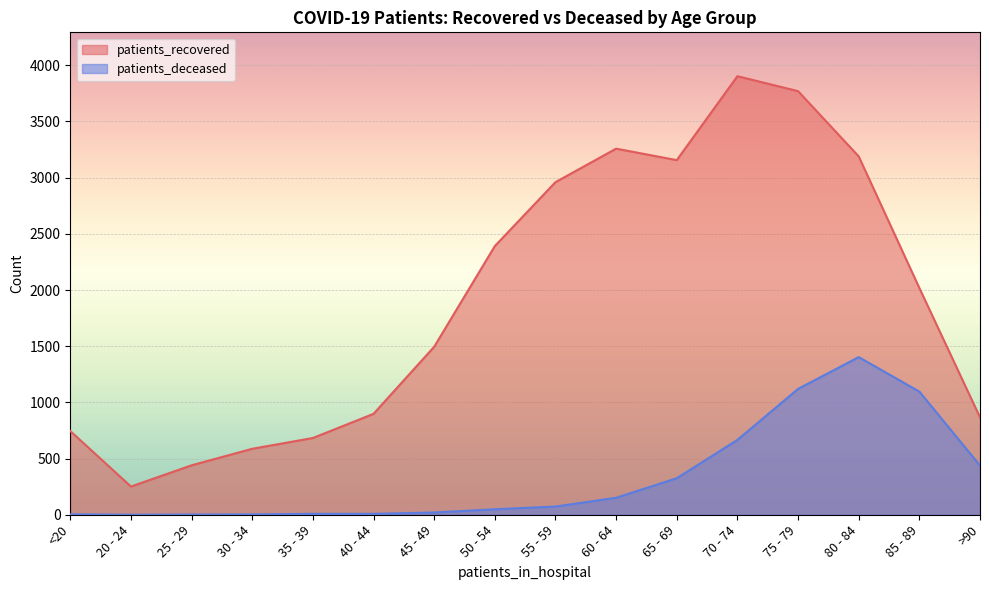

What is the sum of all patients_recovered values?

30611